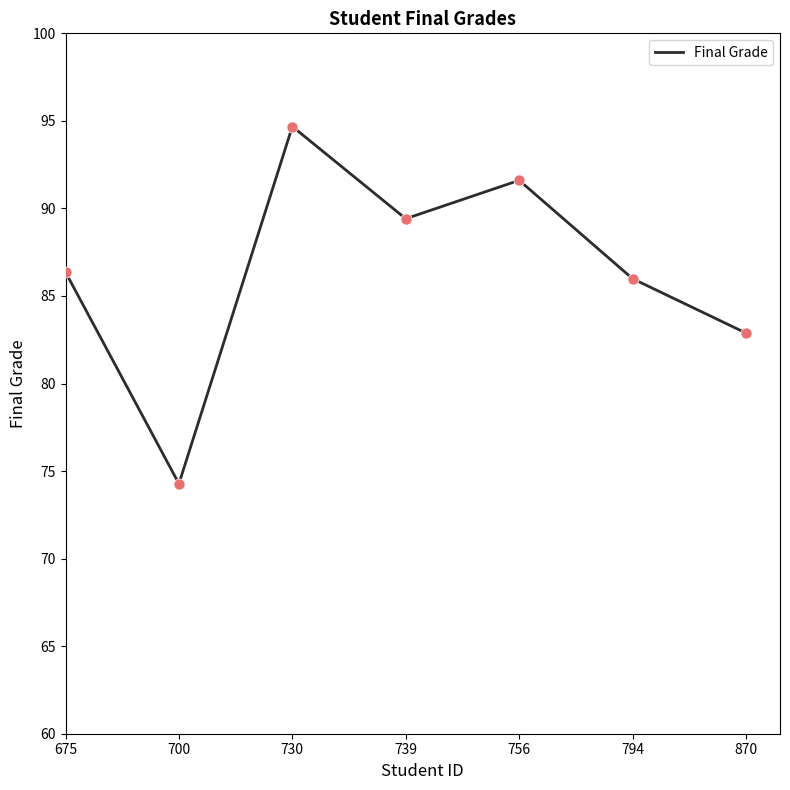

What is the change in value from 675 to 756?

+5.2